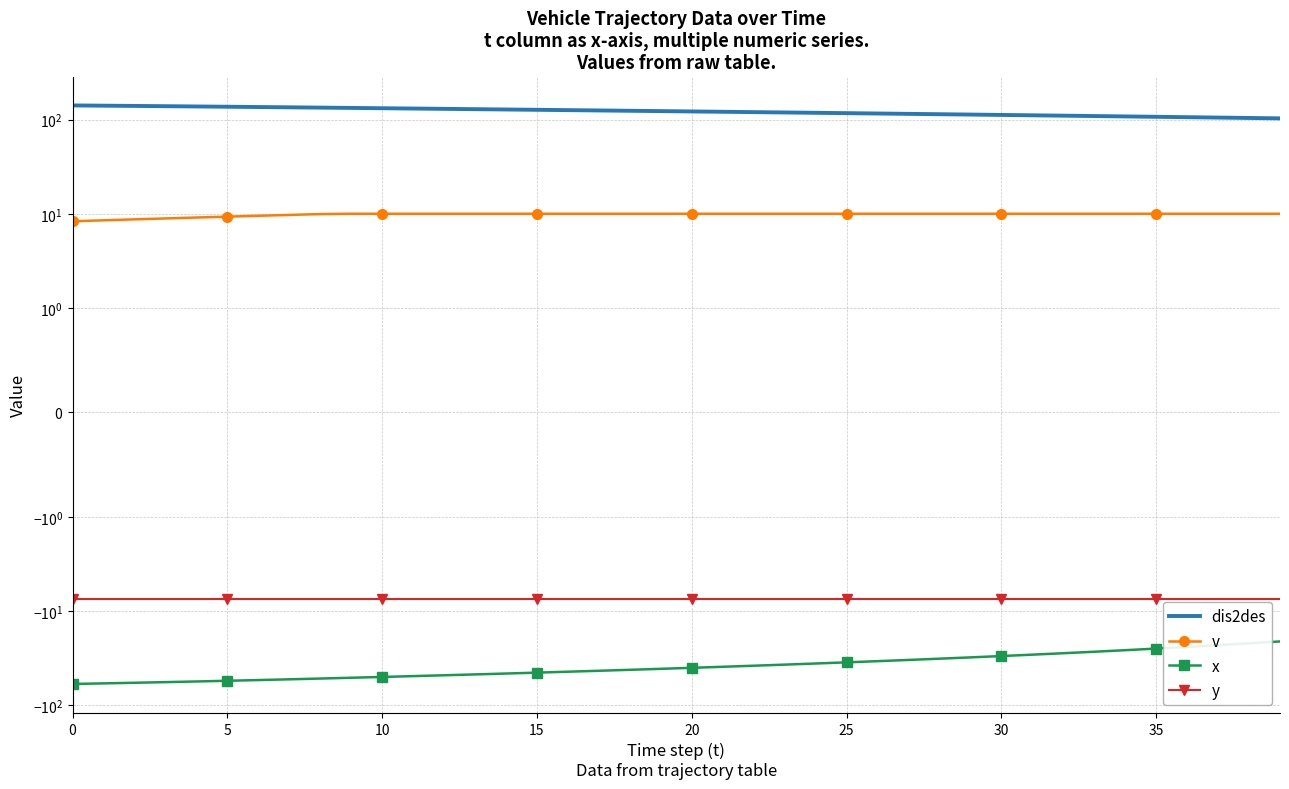

Count the number of data series in this chart.

4